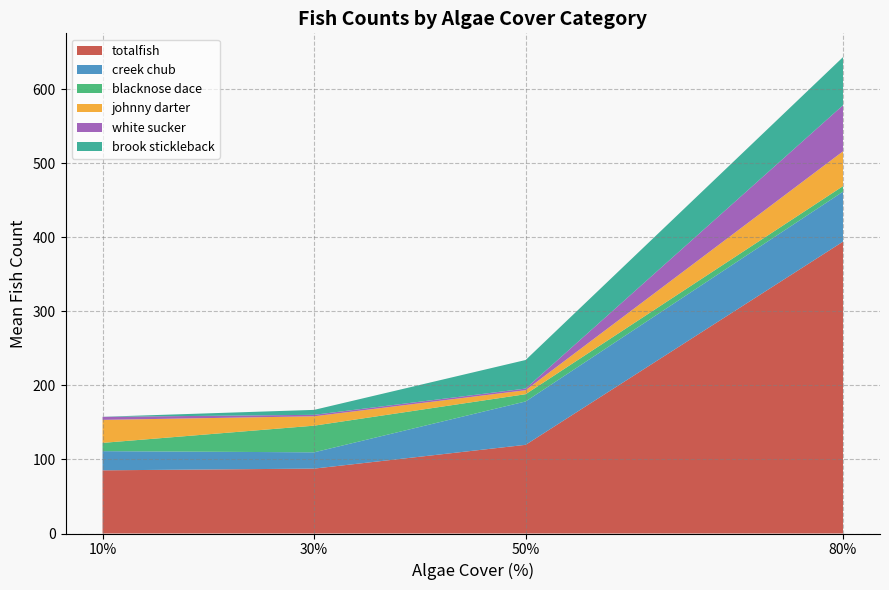

At which category is the sum across all series the highest?

80%